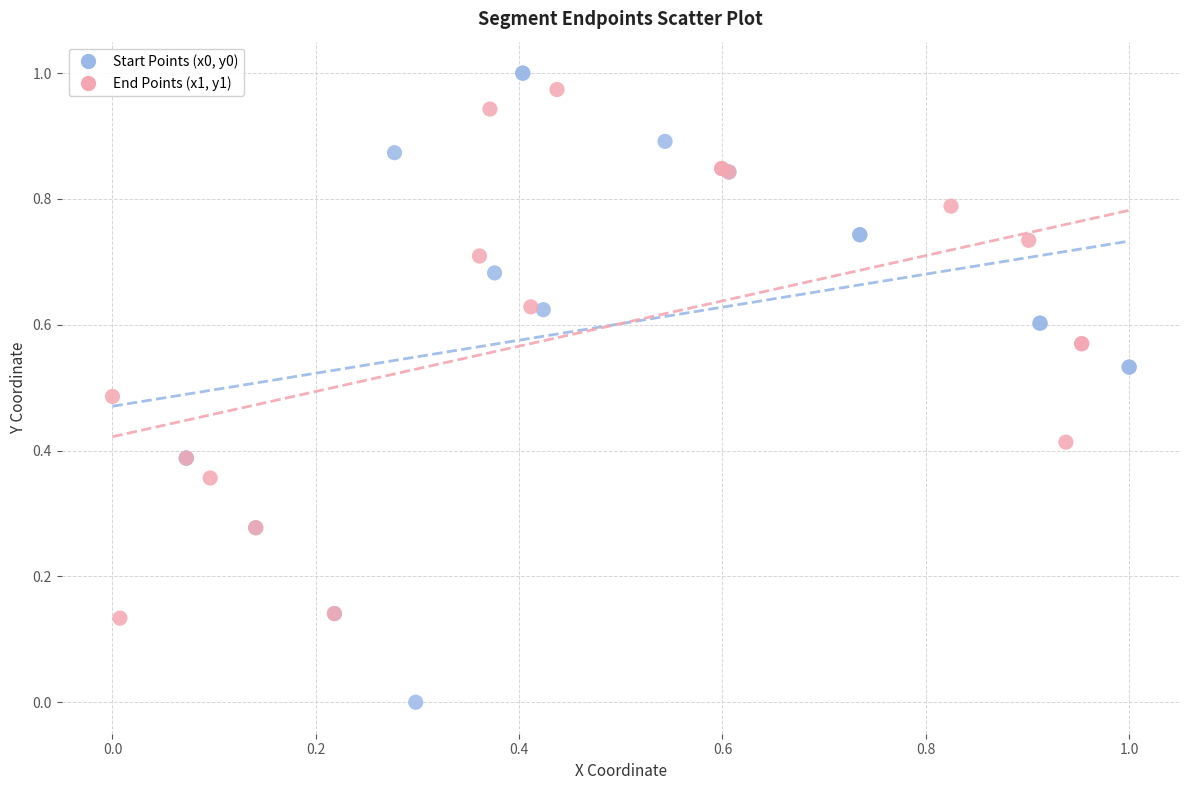

Which series reaches the minimum Y coordinate?

Start Points (x0, y0)